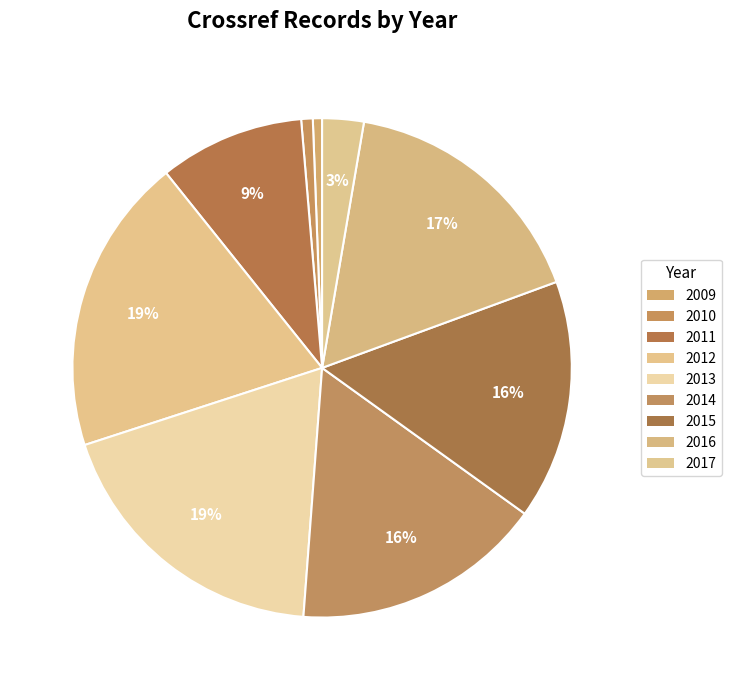

Combined, do 2012 and 2011 account for over 50%?

No